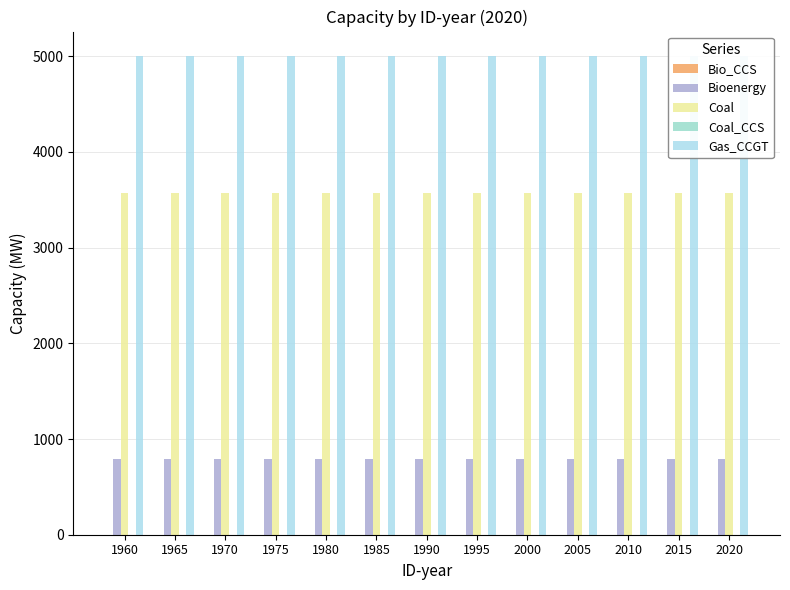

What is the total value across all series at 2000?

9374.6